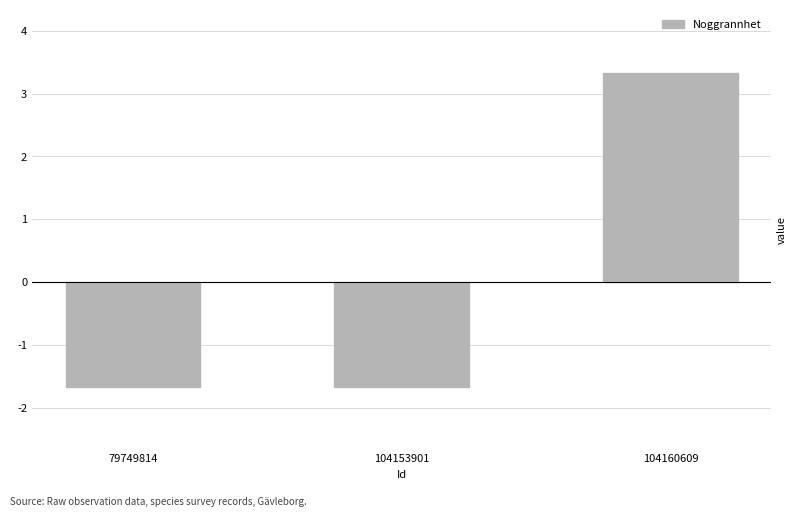

What is the change in value from 104153901 to 104160609?

+5.0